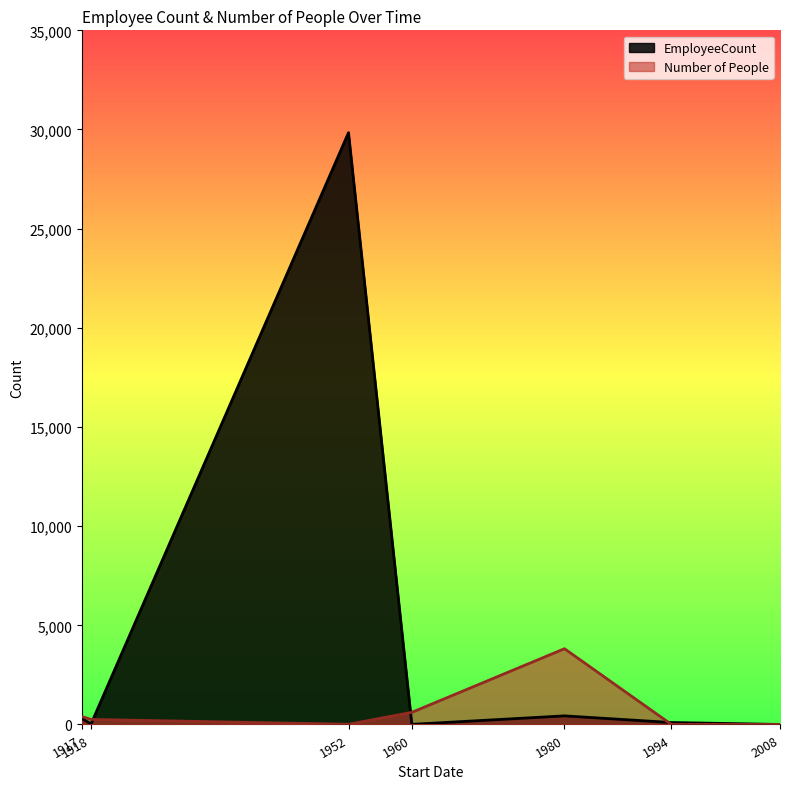

At which label does EmployeeCount reach its peak?

1952